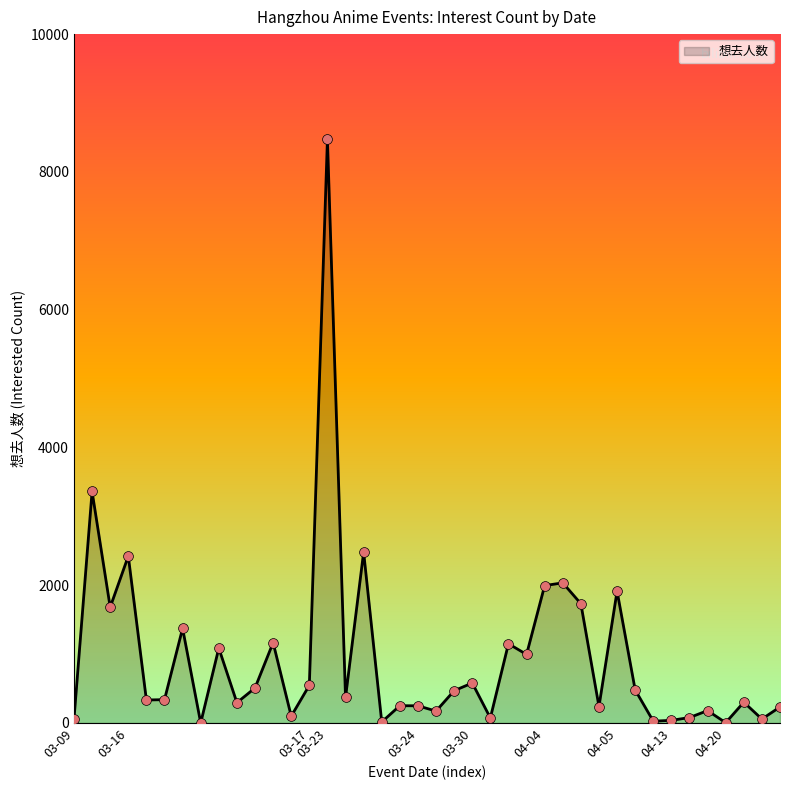

What is the difference between the maximum and minimum values?

8472